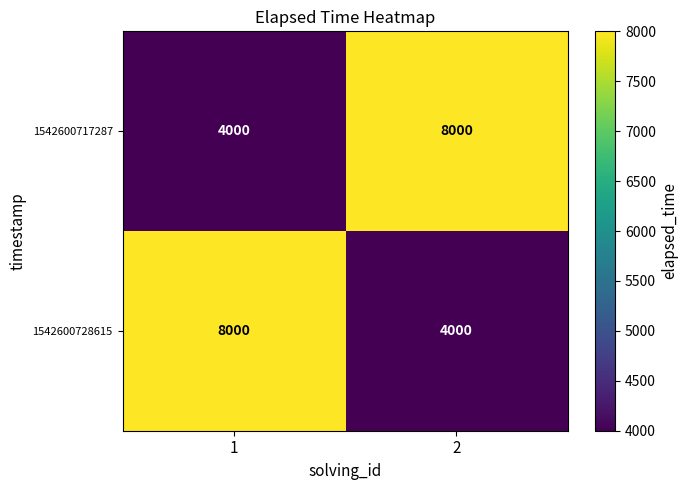

What is the spread (max minus min) of values at 1?

4000